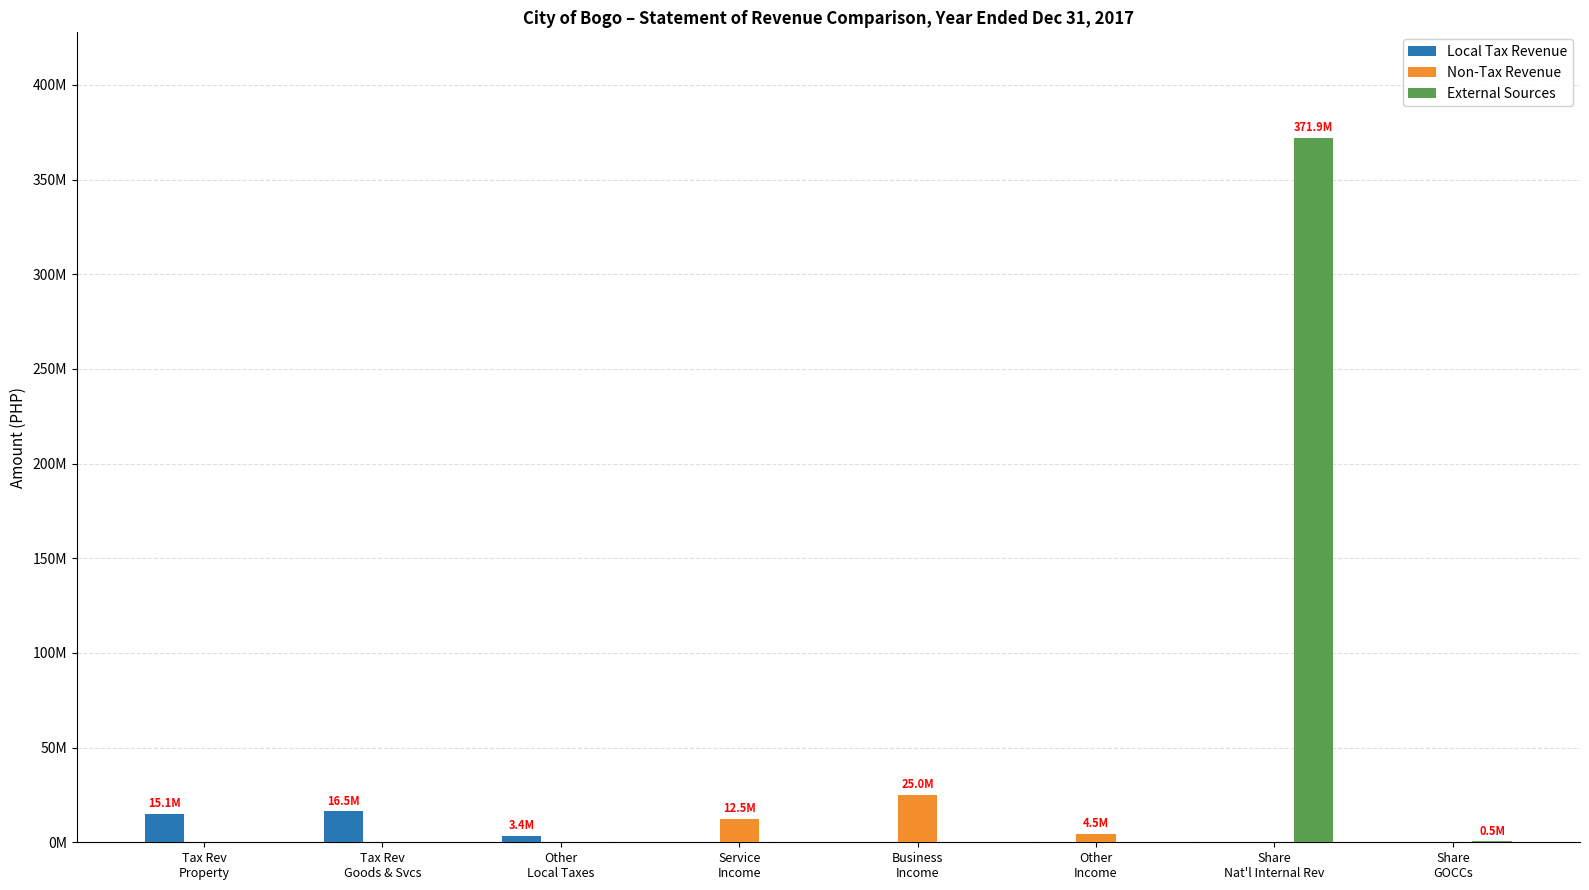

What are all the series names shown in the legend?

Local Tax Revenue, Non-Tax Revenue, External Sources